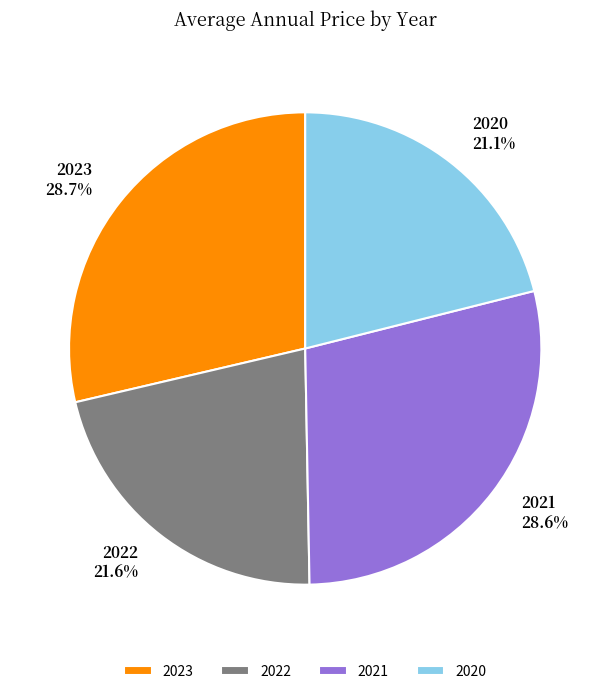

How many slices are in this pie chart?

4